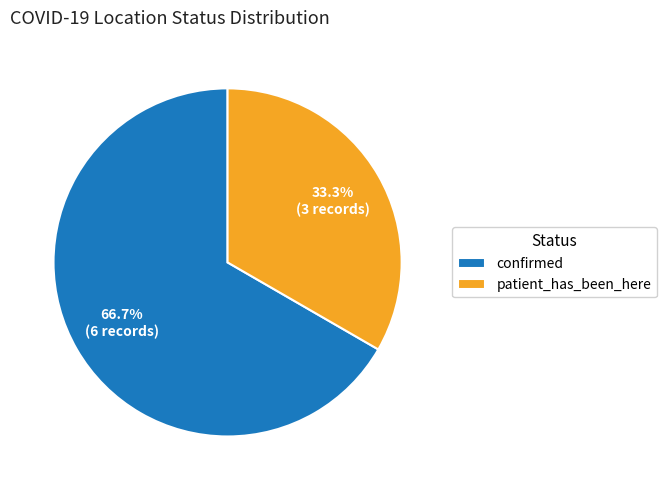

What percentage is the patient_has_been_here slice, to the nearest percent?

33%